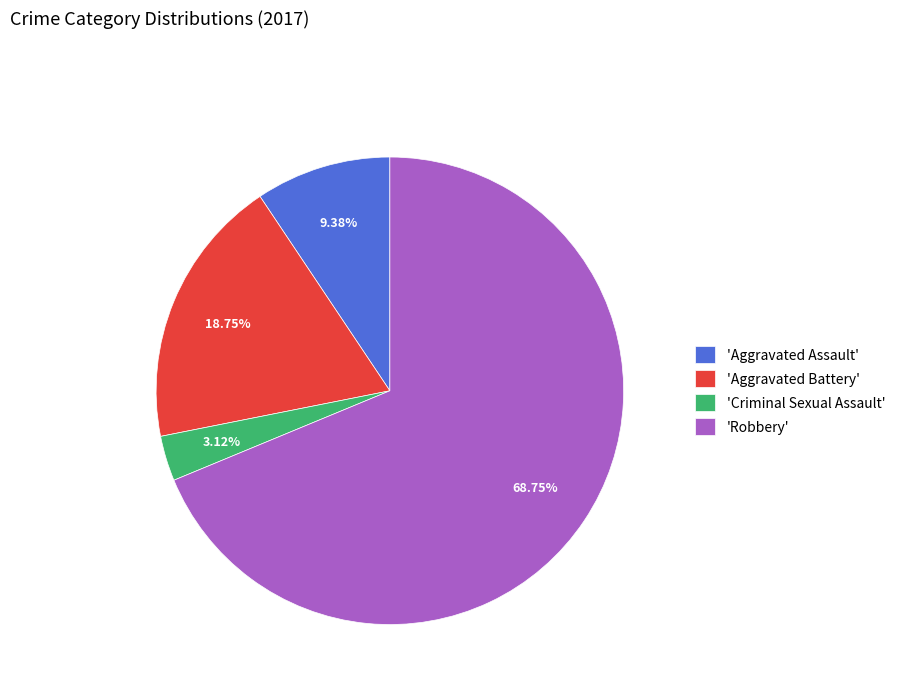

Rank the categories by value from highest to lowest.

'Robbery', 'Aggravated Battery', 'Aggravated Assault', 'Criminal Sexual Assault'